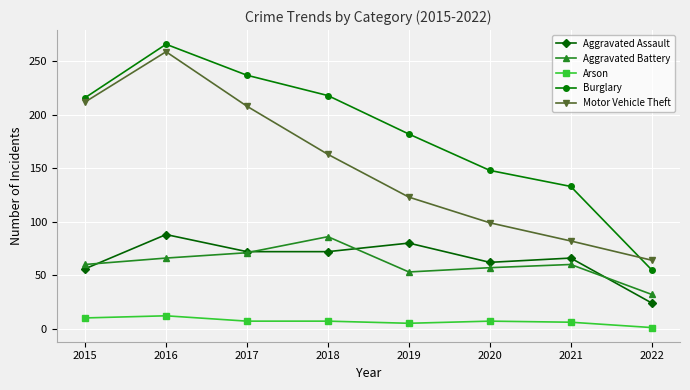

The Burglary series shows 266 at 2016. True or false?

True